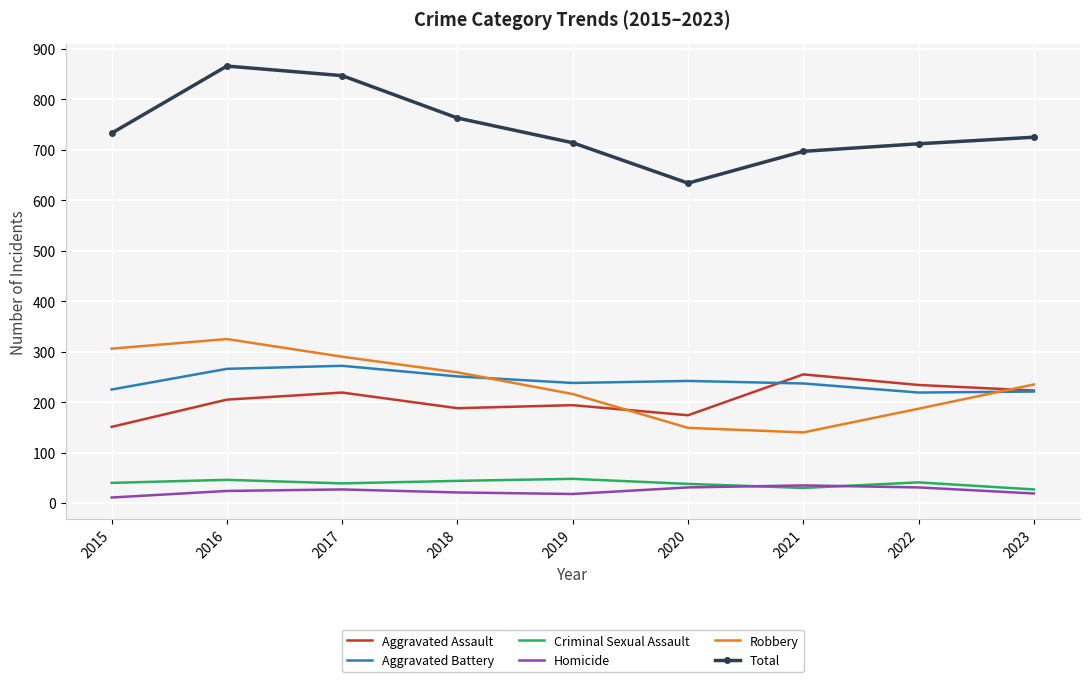

What is the difference between the maximum and minimum values in the Total series?

232